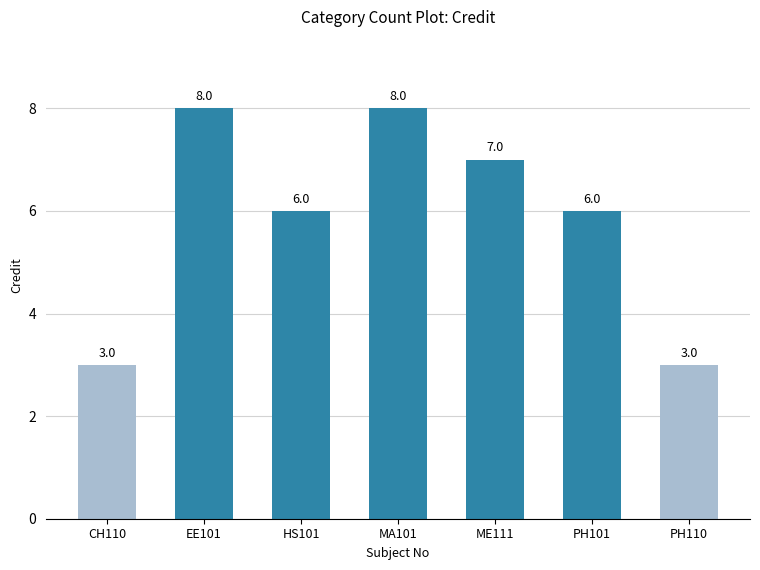

What is the change in value from PH101 to PH110?

-3